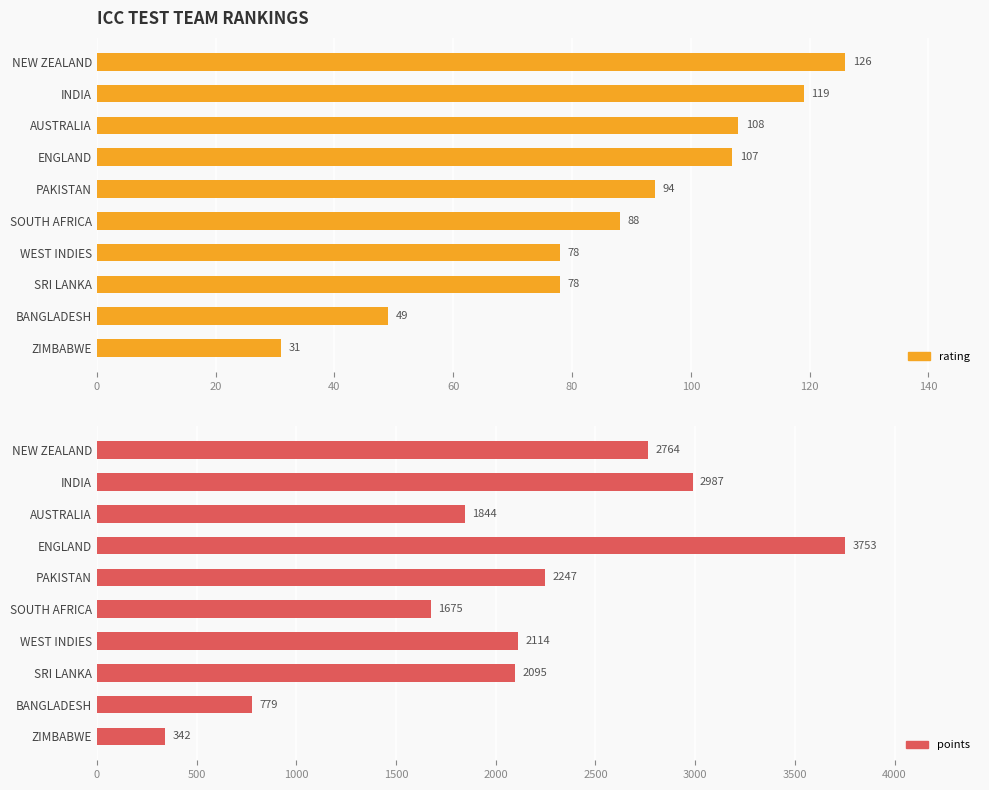

What are all the series names shown in the legend?

rating, points